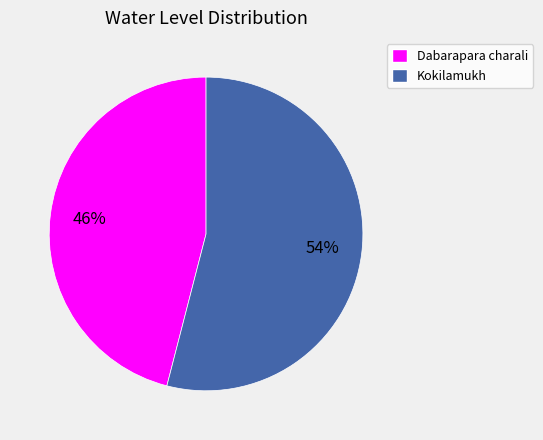

Is the sum of Kokilamukh and Dabarapara charali greater than half?

Yes